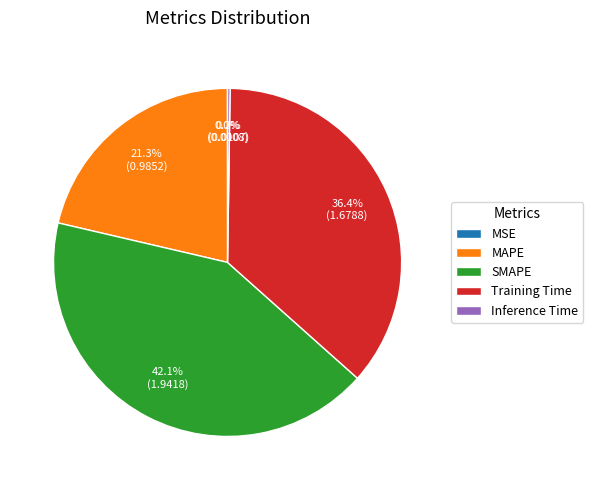

What is the largest slice in the pie chart?

SMAPE